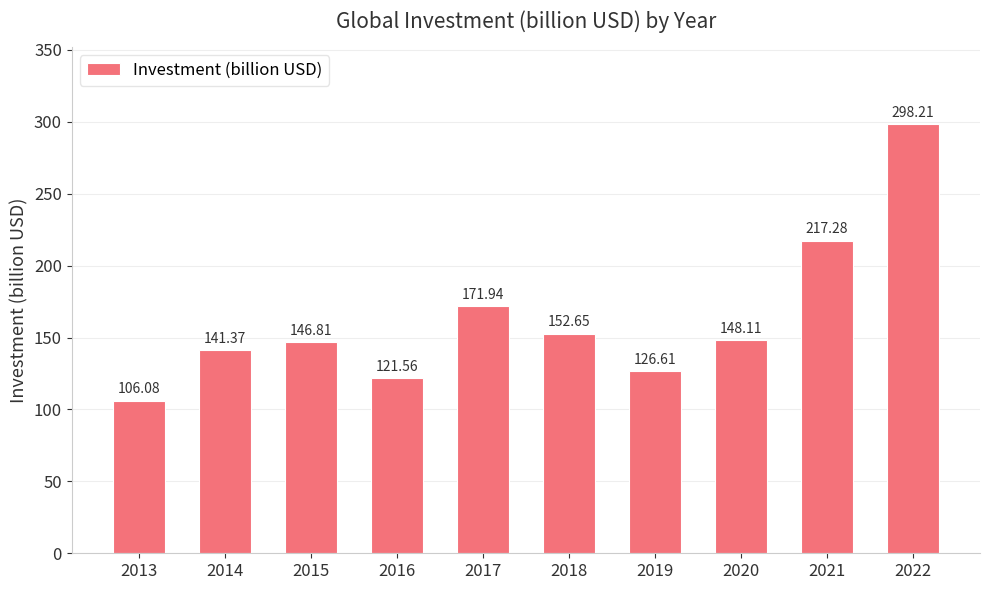

Is it true that the value at 2016 is 207.6?

False